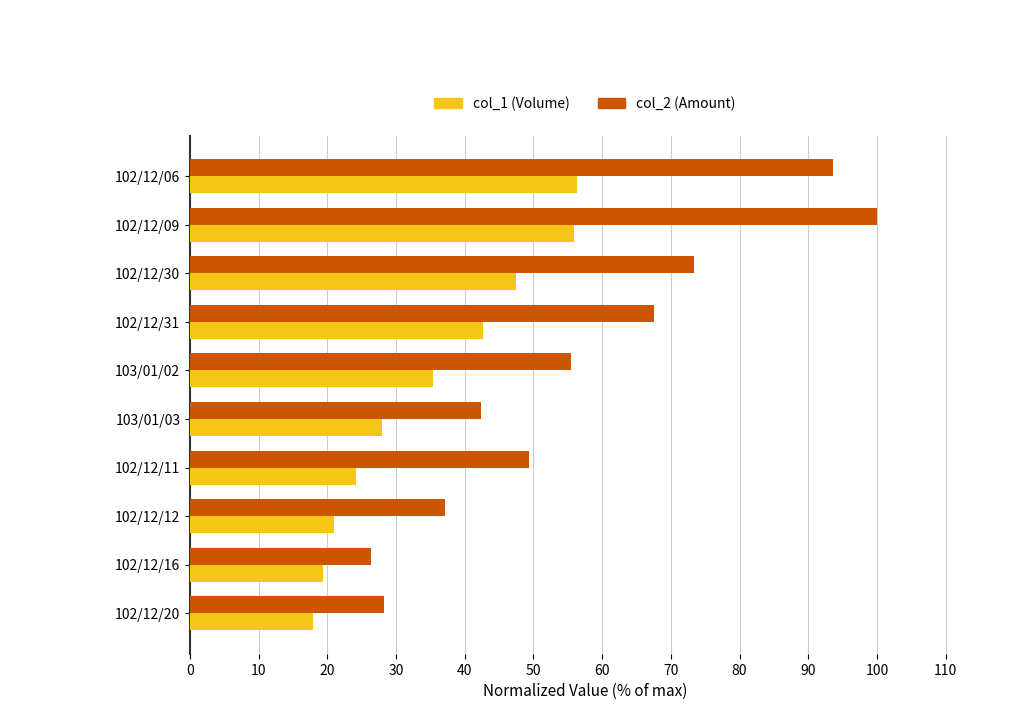

What is the approximate value of col_1 (Volume) at 102/12/06?

56.4